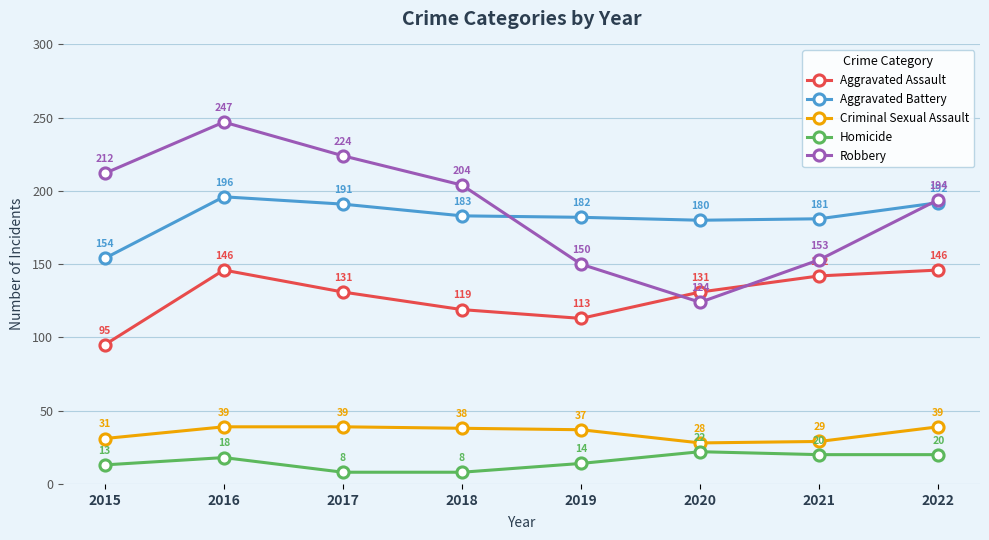

What are all the series names shown in the legend?

Aggravated Assault, Aggravated Battery, Criminal Sexual Assault, Homicide, Robbery